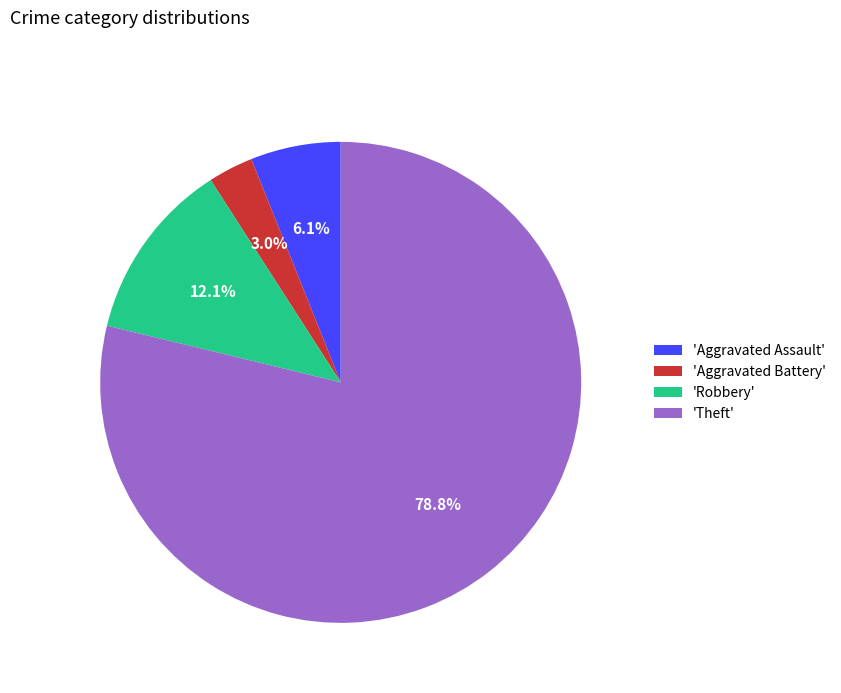

Is there a majority slice in this chart?

Yes